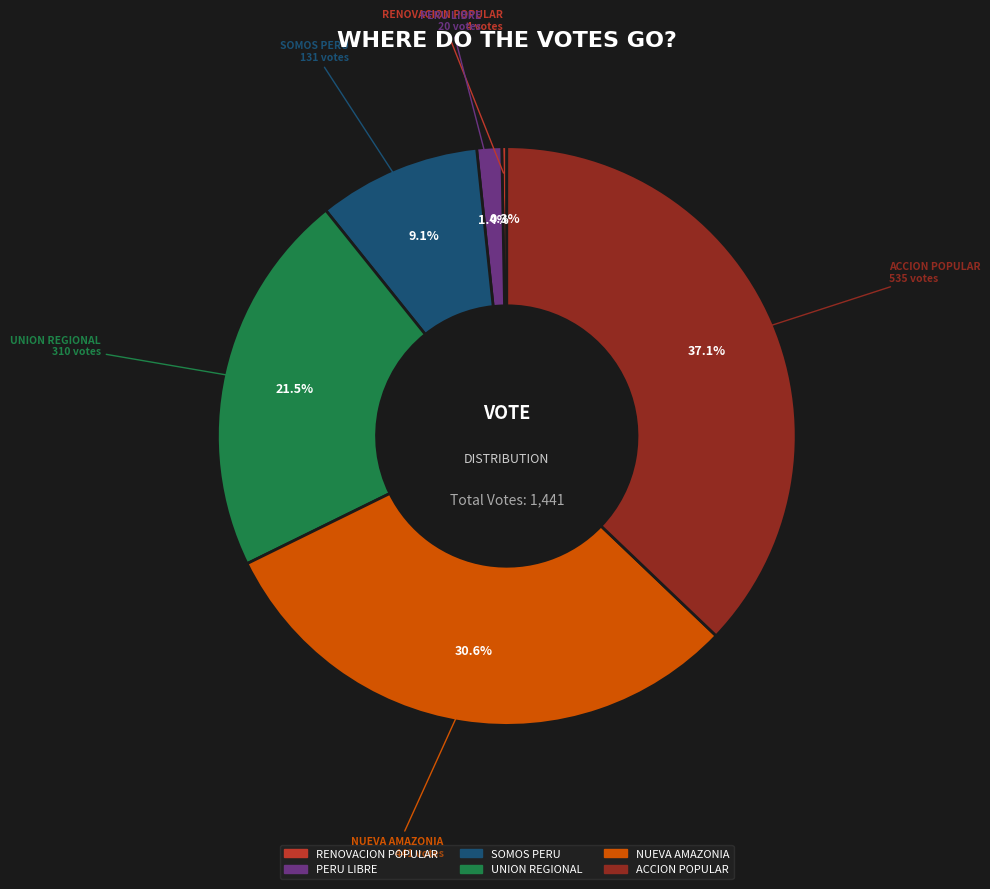

Is it true that SOMOS PERU is 17% of the pie?

False